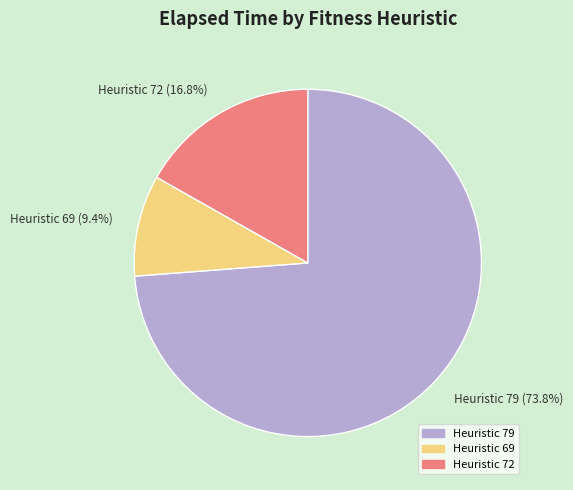

How many slices are in this pie chart?

3